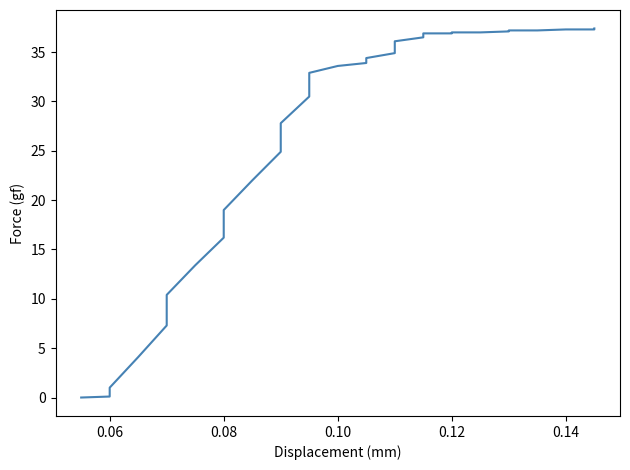

What is the difference between the second highest and second lowest values?

37.2